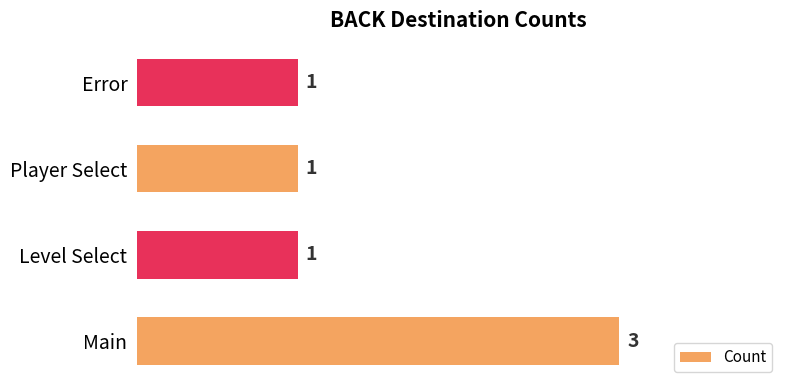

What is the difference between the maximum and second lowest values?

2